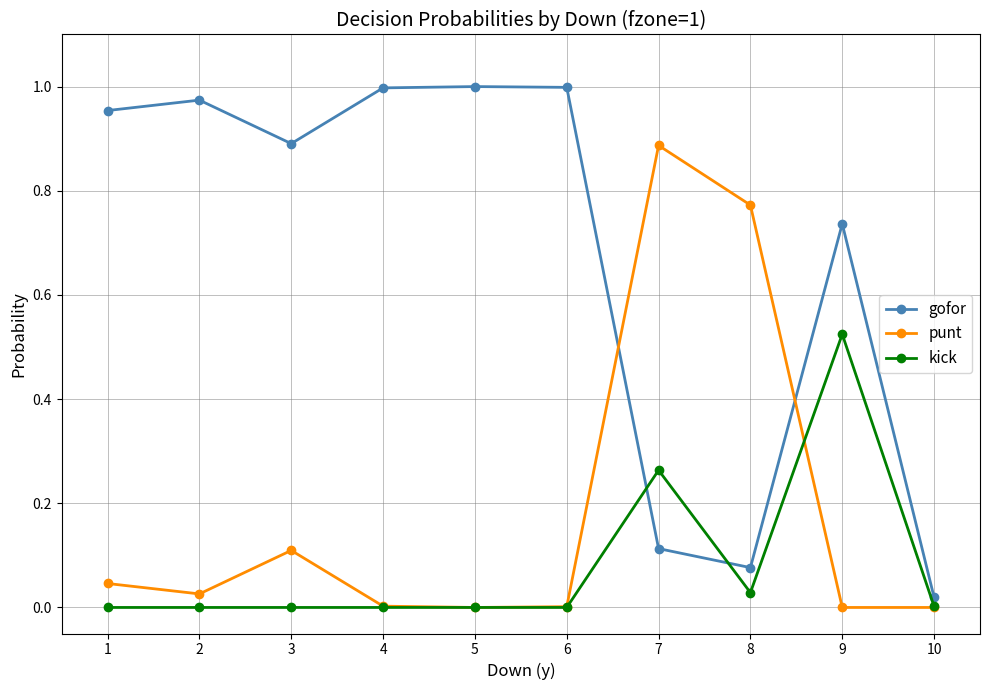

Rank the series by their maximum value, from highest to lowest.

gofor, punt, kick